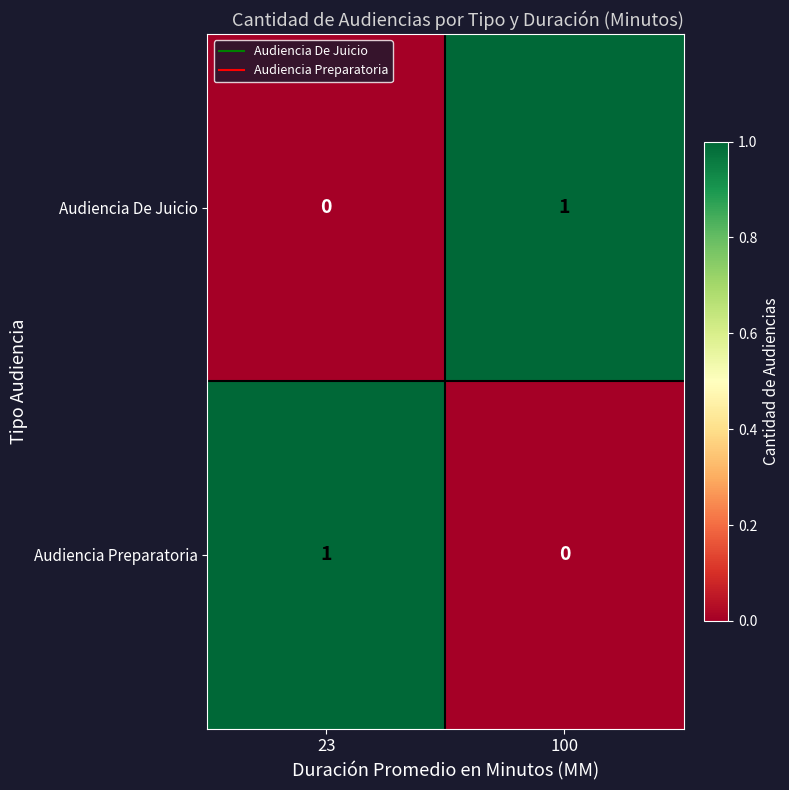

Rank the series at 23 from lowest to highest value.

Audiencia De Juicio, Audiencia Preparatoria